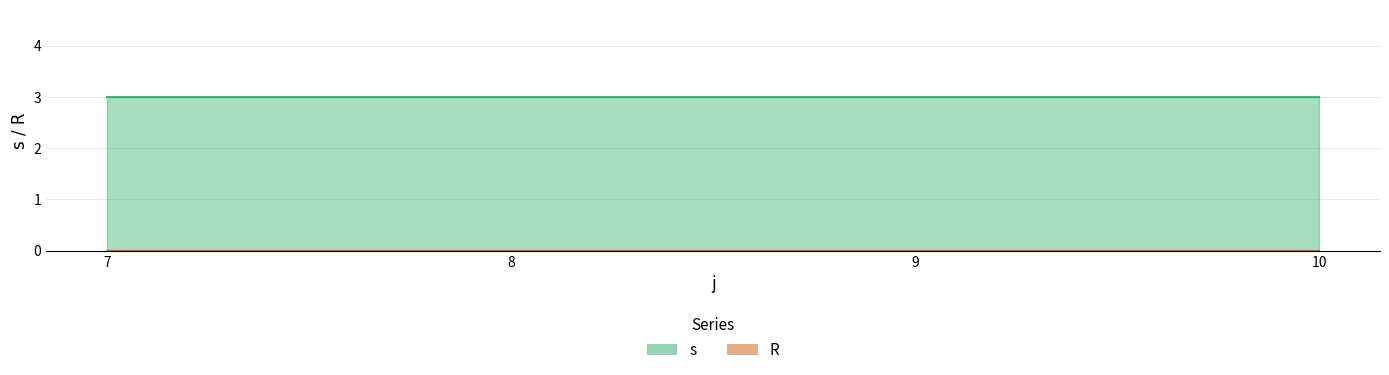

Is it true that R equals 0 at 8?

True